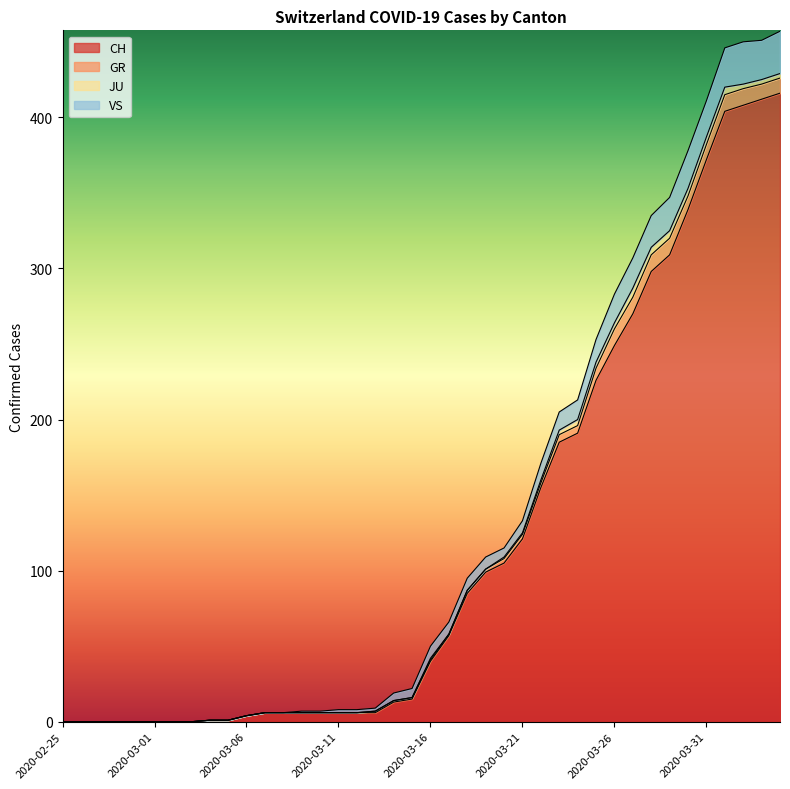

At which category is the sum across all series the highest?

2020-04-04